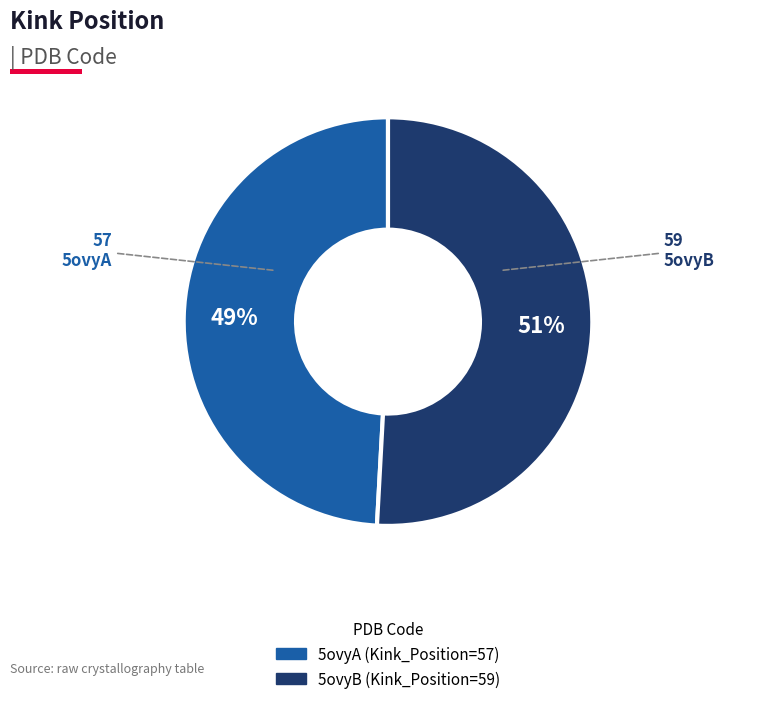

Do 5ovyB and 5ovyA together represent more than half of the pie?

Yes